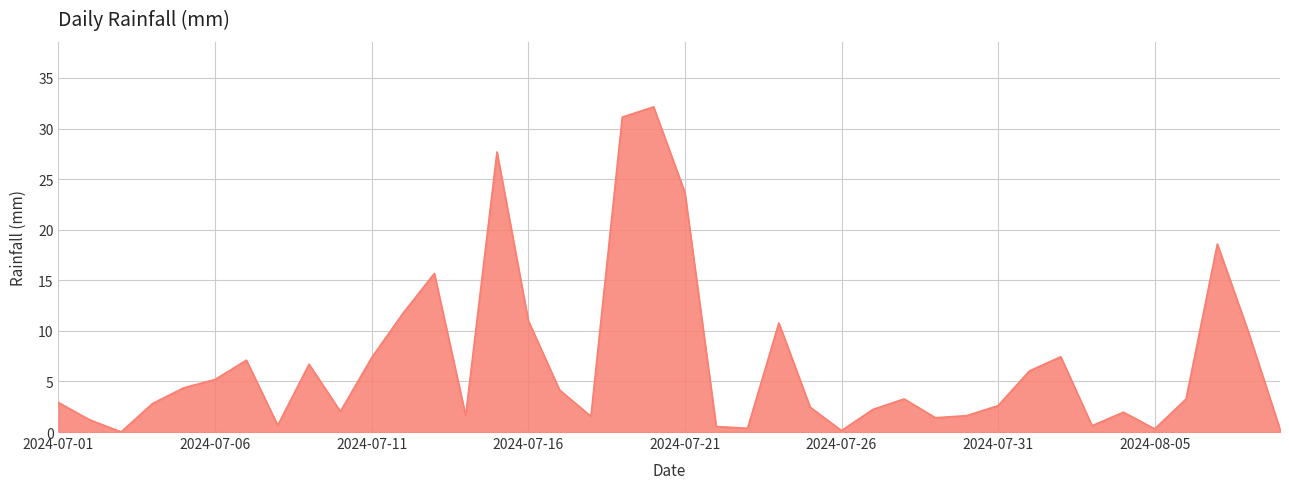

What is the greatest value displayed?

32.1